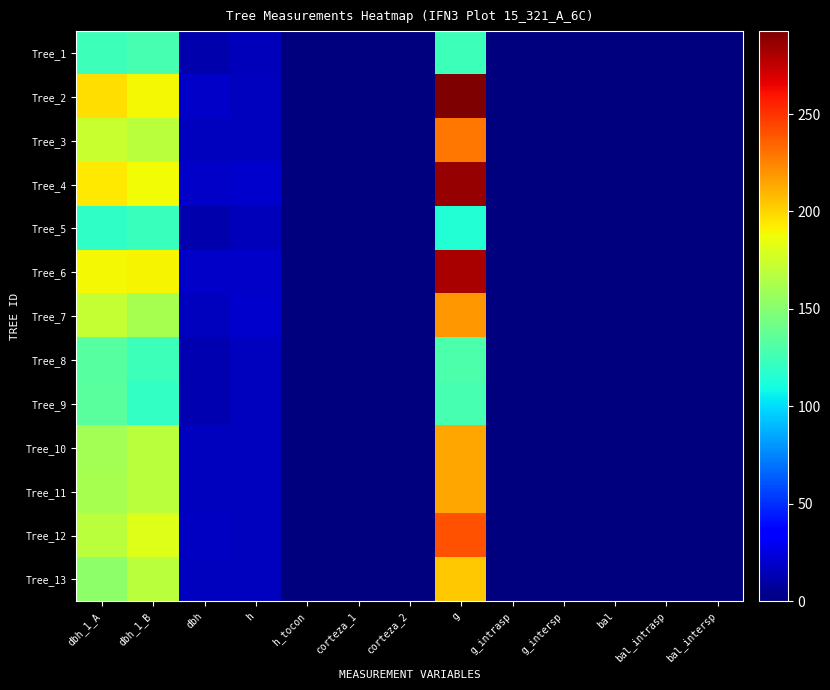

Reading left to right, what are all the values shown in this chart?

Tree_1: dbh_1_A=124.0	dbh_1_B=127.0	dbh=12.6	h=15.0	h_tocon=0.0	corteza_1=0.0	corteza_2=0.0	g=123.7	g_intrasp=0.0	g_intersp=0.0	bal=0.0	bal_intrasp=0.0	bal_intersp=0.0
Tree_2: dbh_1_A=197.0	dbh_1_B=189.0	dbh=19.3	h=16.5	h_tocon=0.0	corteza_1=0.0	corteza_2=0.0	g=292.6	g_intrasp=0.0	g_intersp=0.0	bal=0.0	bal_intrasp=0.0	bal_intersp=0.0
Tree_3: dbh_1_A=173.0	dbh_1_B=169.0	dbh=17.1	h=17.0	h_tocon=0.0	corteza_1=0.0	corteza_2=0.0	g=229.7	g_intrasp=0.0	g_intersp=0.0	bal=0.0	bal_intrasp=0.0	bal_intersp=0.0
Tree_4: dbh_1_A=194.0	dbh_1_B=188.0	dbh=19.1	h=19.5	h_tocon=0.0	corteza_1=0.0	corteza_2=0.0	g=286.5	g_intrasp=0.0	g_intersp=0.0	bal=0.0	bal_intrasp=0.0	bal_intersp=0.0
Tree_5: dbh_1_A=119.0	dbh_1_B=123.0	dbh=12.1	h=15.5	h_tocon=0.0	corteza_1=0.0	corteza_2=0.0	g=115.0	g_intrasp=0.0	g_intersp=0.0	bal=0.0	bal_intrasp=0.0	bal_intersp=0.0
Tree_6: dbh_1_A=189.0	dbh_1_B=190.0	dbh=18.9	h=19.0	h_tocon=0.0	corteza_1=0.0	corteza_2=0.0	g=282.0	g_intrasp=0.0	g_intersp=0.0	bal=0.0	bal_intrasp=0.0	bal_intersp=0.0
Tree_7: dbh_1_A=172.0	dbh_1_B=162.0	dbh=16.7	h=19.5	h_tocon=0.0	corteza_1=0.0	corteza_2=0.0	g=219.0	g_intrasp=0.0	g_intersp=0.0	bal=0.0	bal_intrasp=0.0	bal_intersp=0.0
Tree_8: dbh_1_A=133.0	dbh_1_B=124.0	dbh=12.8	h=17.0	h_tocon=0.0	corteza_1=0.0	corteza_2=0.0	g=129.7	g_intrasp=0.0	g_intersp=0.0	bal=0.0	bal_intrasp=0.0	bal_intersp=0.0
Tree_9: dbh_1_A=134.0	dbh_1_B=121.0	dbh=12.8	h=16.0	h_tocon=0.0	corteza_1=0.0	corteza_2=0.0	g=127.7	g_intrasp=0.0	g_intersp=0.0	bal=0.0	bal_intrasp=0.0	bal_intersp=0.0
Tree_10: dbh_1_A=161.0	dbh_1_B=169.0	dbh=16.5	h=17.0	h_tocon=0.0	corteza_1=0.0	corteza_2=0.0	g=213.8	g_intrasp=0.0	g_intersp=0.0	bal=0.0	bal_intrasp=0.0	bal_intersp=0.0
Tree_11: dbh_1_A=162.0	dbh_1_B=168.0	dbh=16.5	h=16.5	h_tocon=0.0	corteza_1=0.0	corteza_2=0.0	g=213.8	g_intrasp=0.0	g_intersp=0.0	bal=0.0	bal_intrasp=0.0	bal_intersp=0.0
Tree_12: dbh_1_A=169.0	dbh_1_B=181.0	dbh=17.5	h=16.5	h_tocon=0.0	corteza_1=0.0	corteza_2=0.0	g=240.5	g_intrasp=0.0	g_intersp=0.0	bal=0.0	bal_intrasp=0.0	bal_intersp=0.0
Tree_13: dbh_1_A=153.0	dbh_1_B=169.0	dbh=16.1	h=16.0	h_tocon=0.0	corteza_1=0.0	corteza_2=0.0	g=203.6	g_intrasp=0.0	g_intersp=0.0	bal=0.0	bal_intrasp=0.0	bal_intersp=0.0